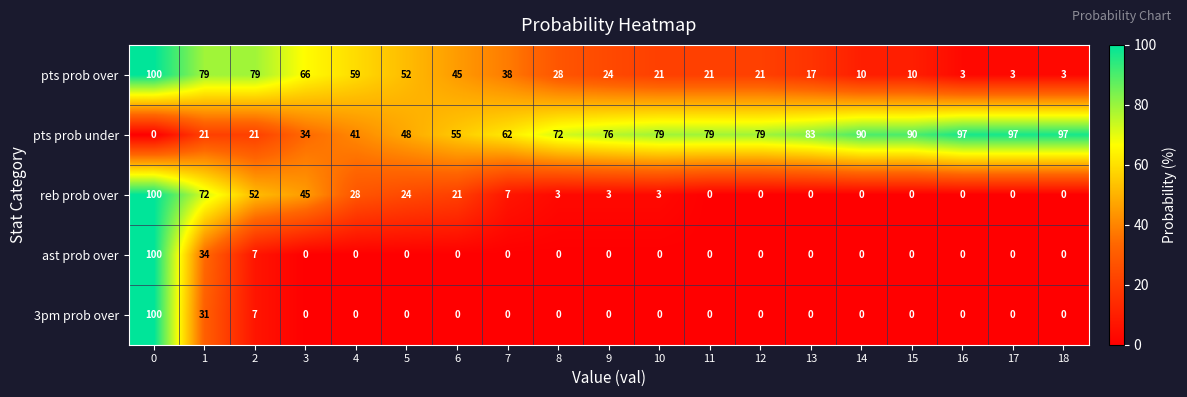

What is the difference between the pts prob over values at 5 and 15?

42